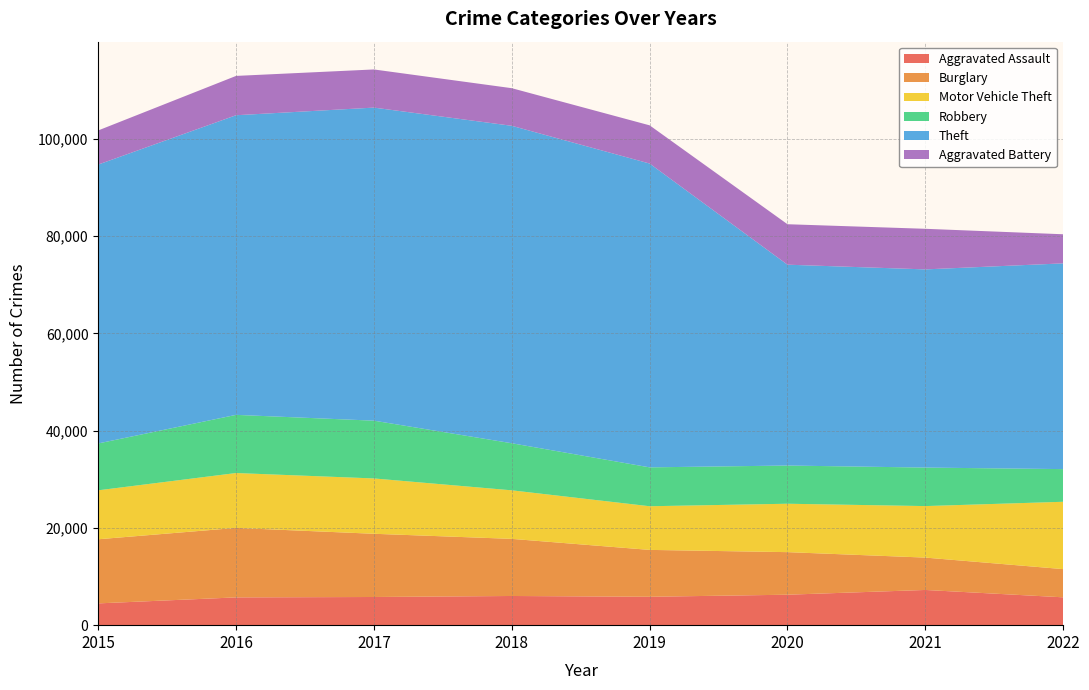

Reading right to left, transcribe all the data shown in this chart.

Aggravated Assault: 2022=5727	2021=7241	2020=6263	2019=5840	2018=6001	2017=5793	2016=5712	2015=4480
Burglary: 2022=5799	2021=6656	2020=8754	2019=9639	2018=11746	2017=13001	2016=14289	2015=13184
Motor Vehicle Theft: 2022=13850	2021=10593	2020=9955	2019=8978	2018=9983	2017=11380	2016=11286	2015=10068
Robbery: 2022=6716	2021=7919	2020=7855	2019=7994	2018=9679	2017=11880	2016=11960	2015=9638
Theft: 2022=42310	2021=40755	2020=41304	2019=62480	2018=65282	2017=64380	2016=61618	2015=57350
Aggravated Battery: 2022=5984	2021=8347	2020=8319	2019=7857	2018=7735	2017=7845	2016=8085	2015=7018